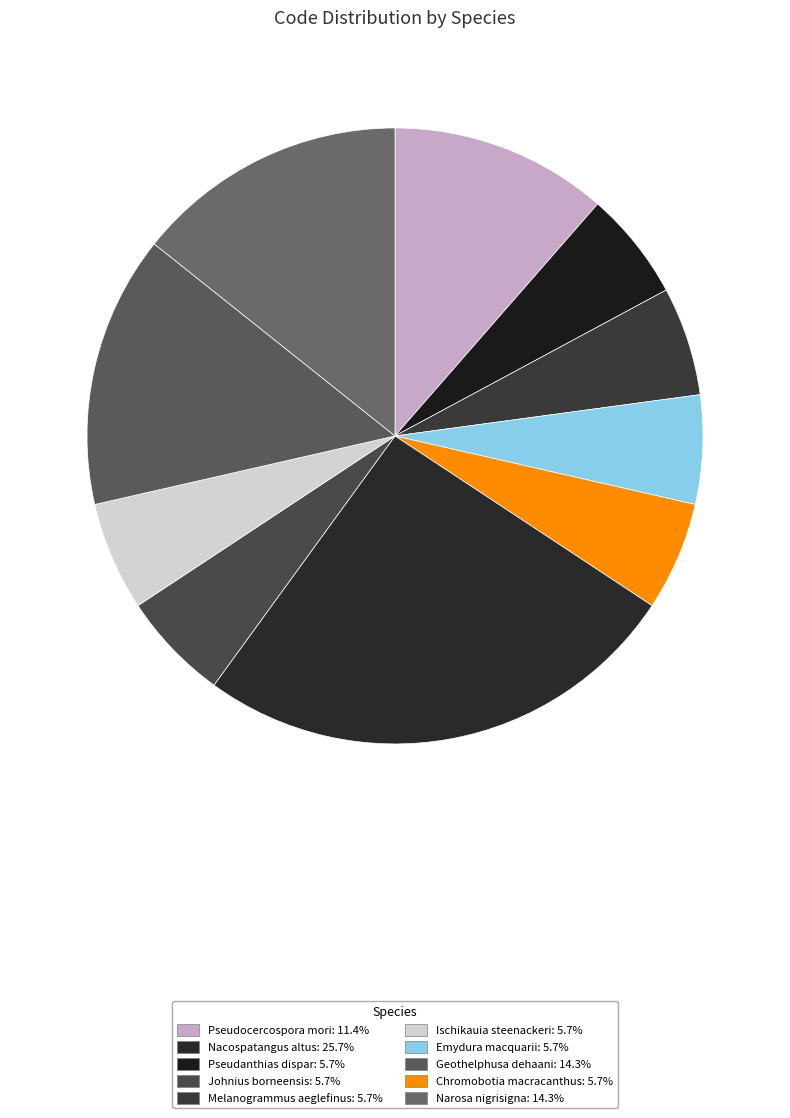

To the nearest percent, what is the difference between the largest and smallest slice percentages?

20%